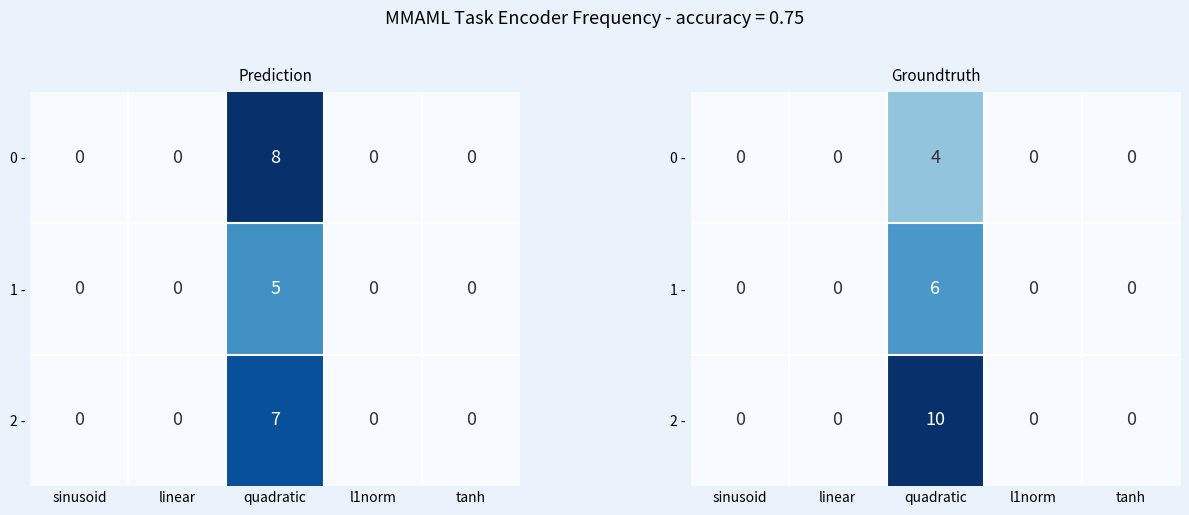

Which has a higher value, l1norm or sinusoid?

l1norm